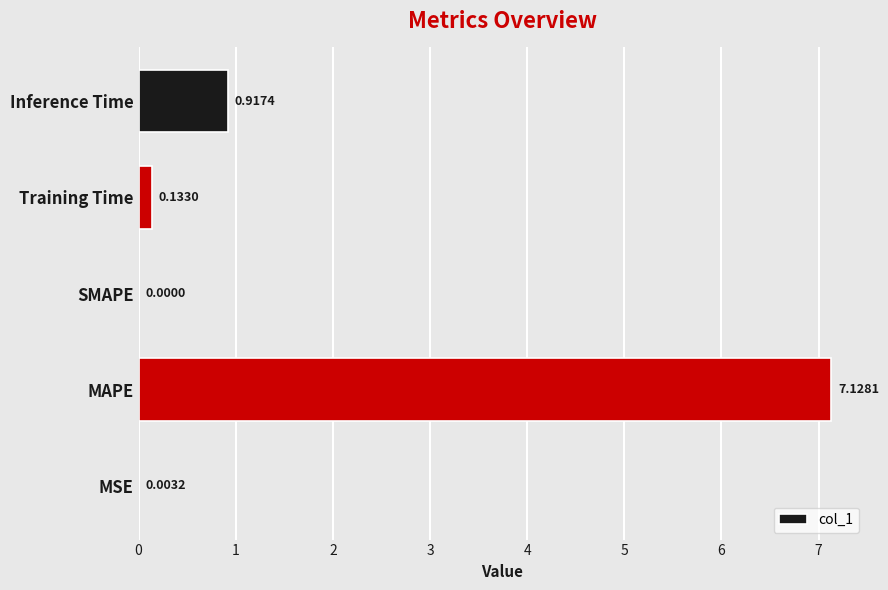

What is the sum of all values?

8.2